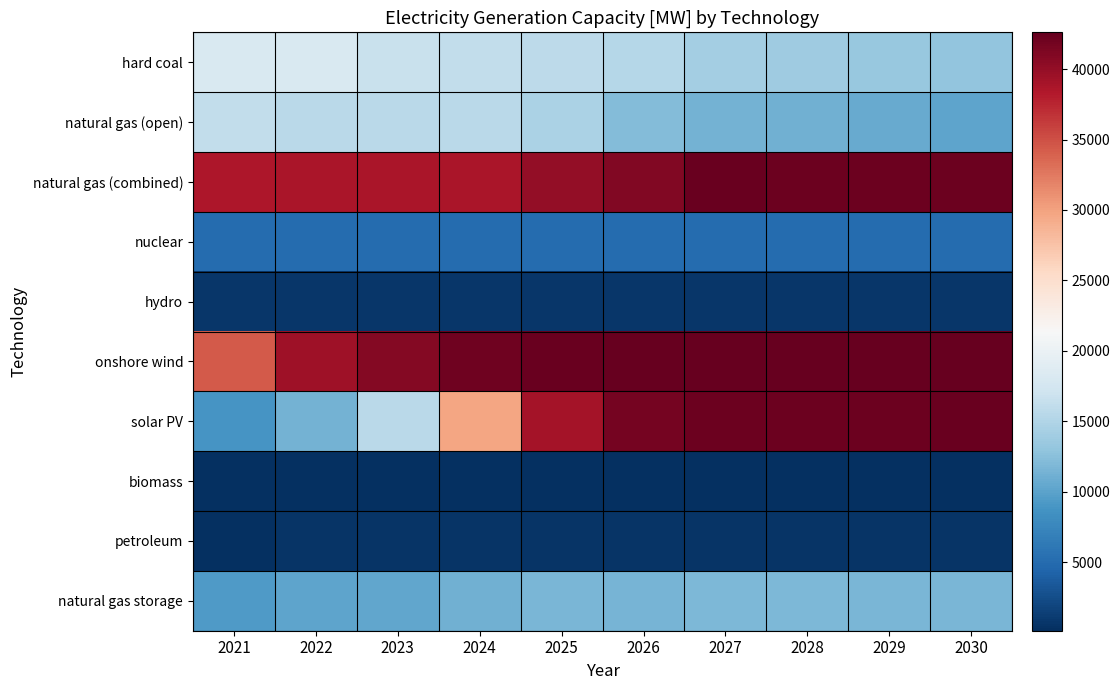

What is the difference between the highest and lowest values at 2026?

42428.5